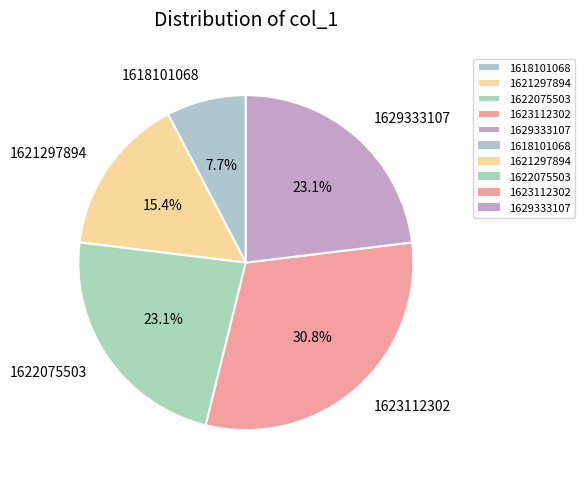

To the nearest percent, what percentage of the pie is 1629333107?

23%